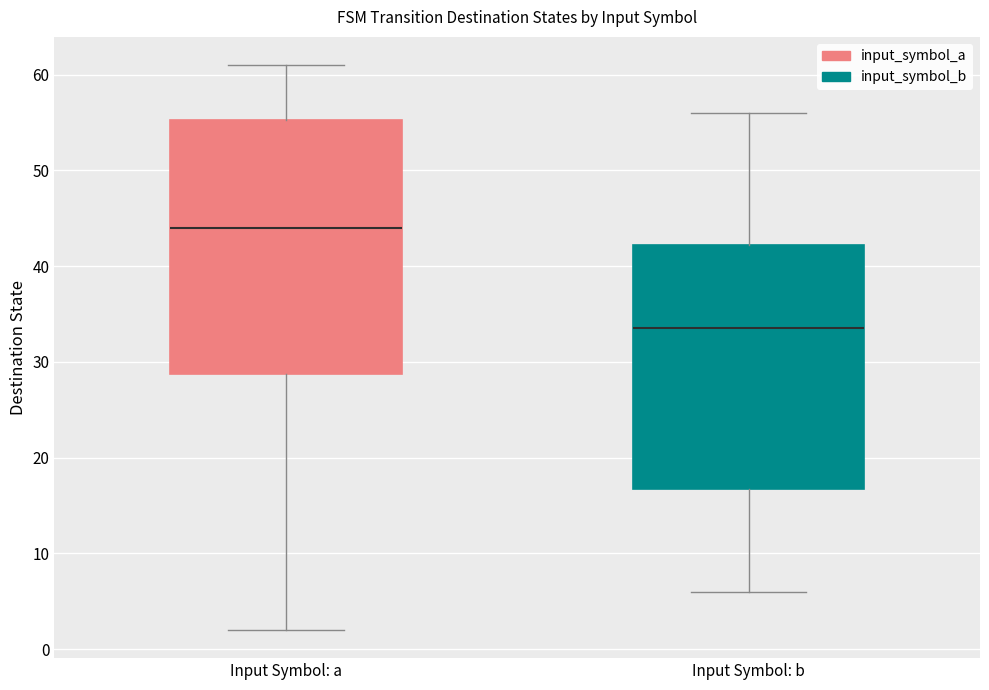

Reading left to right, transcribe this box plot: for each box, give where its median line is, the range the box spans, and where its two whiskers end, as read against the y-axis. The values are not printed on the chart, so give them approximately, as read against the axis.

Input Symbol: a: median 44, box 29 to 55, whiskers 2 to 61
Input Symbol: b: median 34, box 17 to 42, whiskers 6 to 56